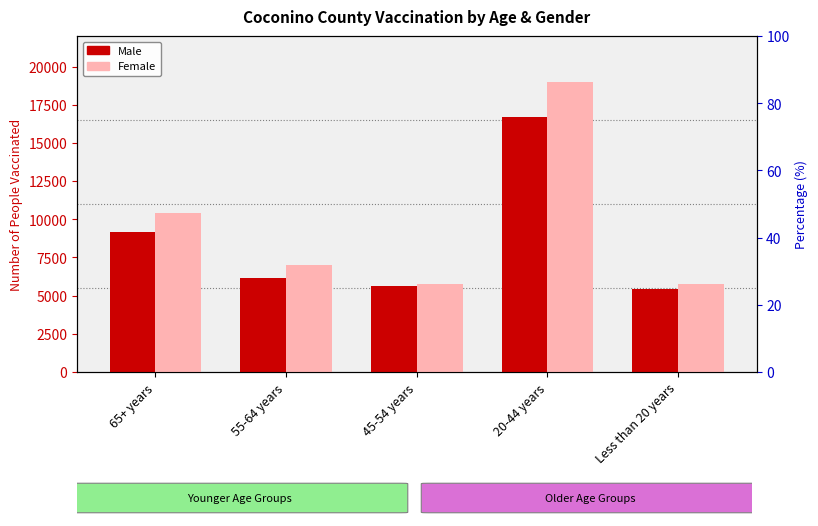

What is the label of the 1st bar from the right?

Less than 20 years